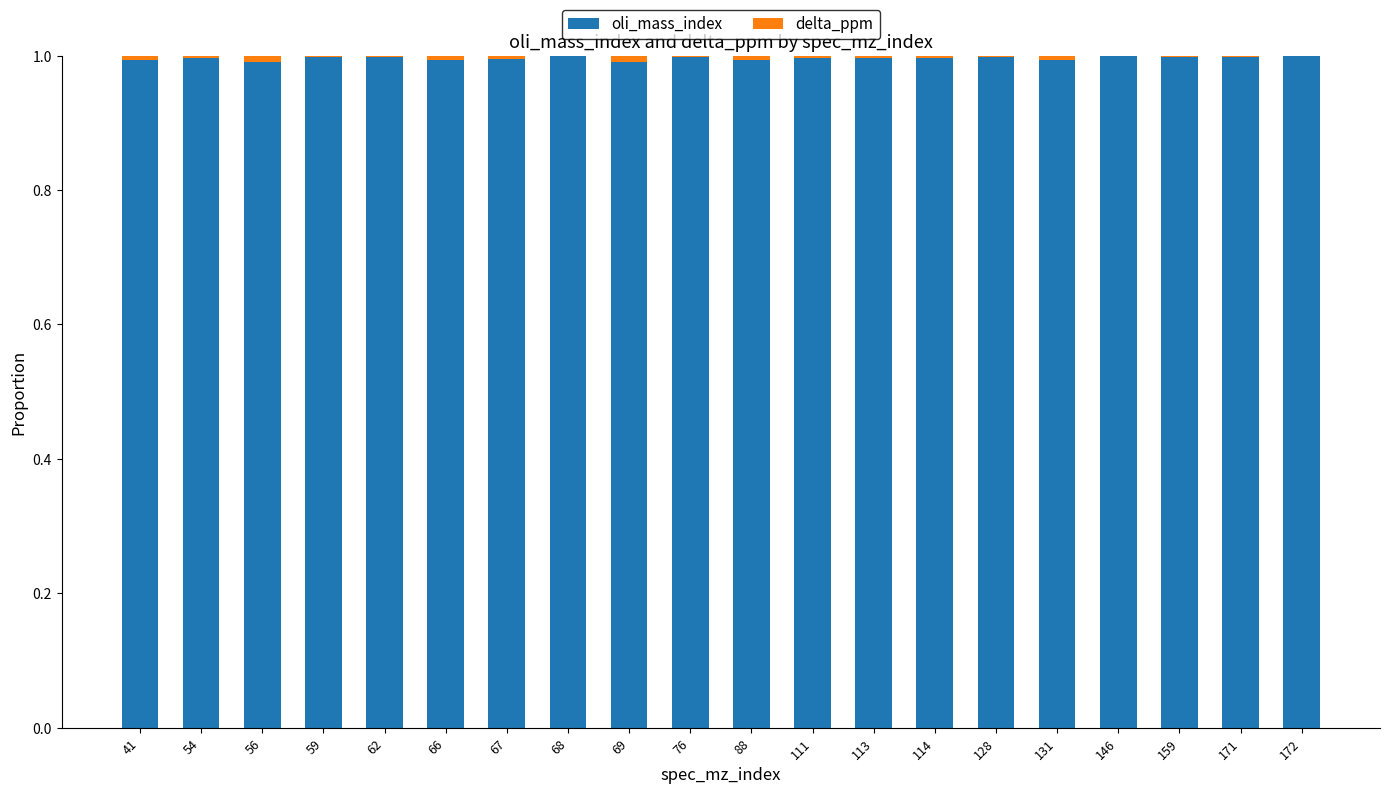

The oli_mass_index series shows 1.0 at 114. True or false?

True